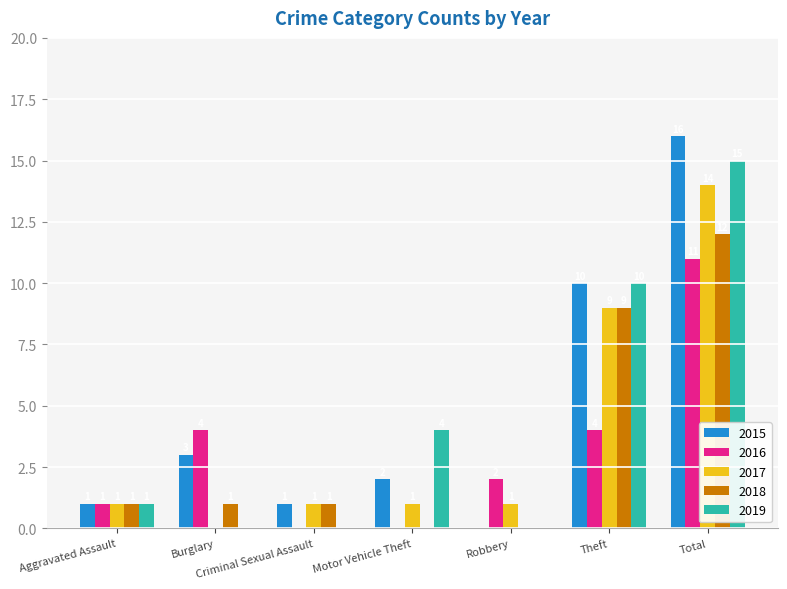

Between Burglary and Robbery, which series saw the biggest shift?

2015